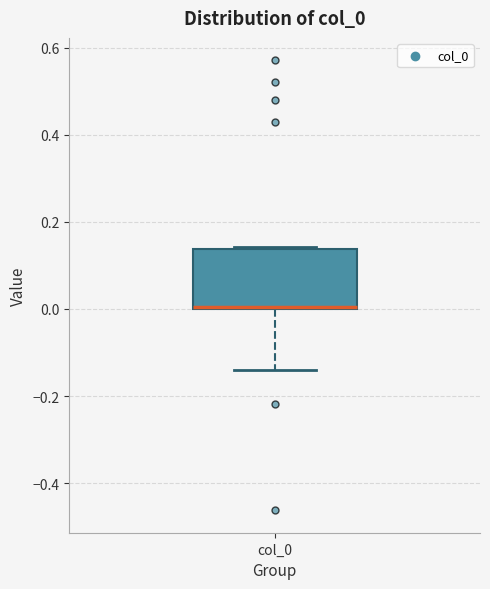

Read this box plot against the y-axis: the position of the median line, the range covered by the box, and the ends of both whiskers. The values are not printed on the chart, so give them approximately, as read against the axis.

median 0.00, box 0.00 to 0.14, whiskers -0.14 to 0.14